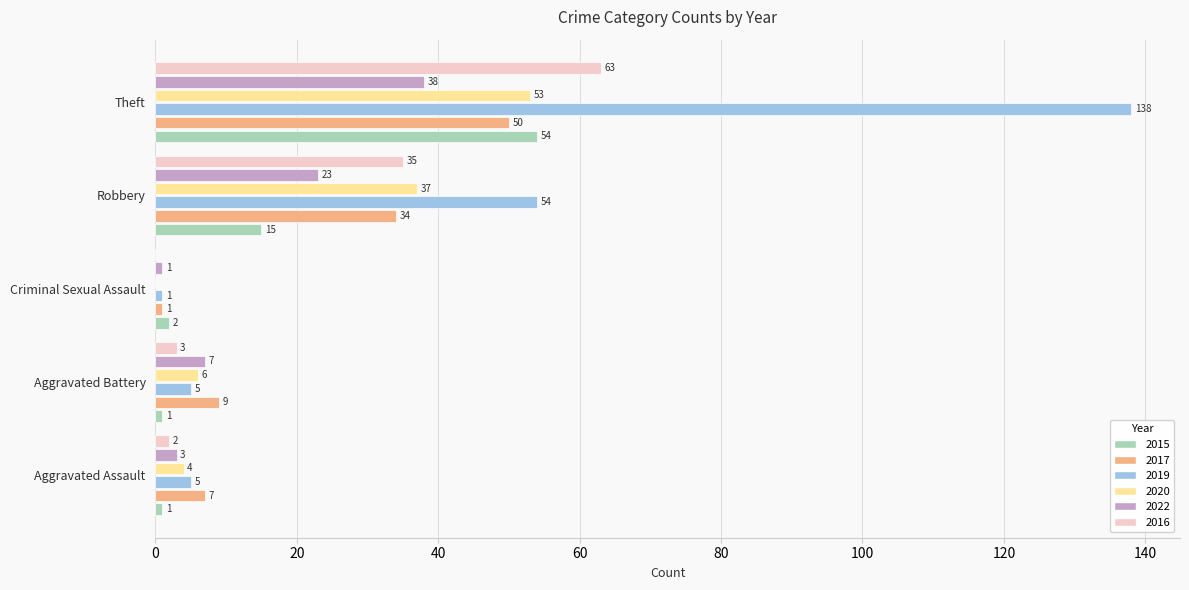

Is the value of 2022 at Criminal Sexual Assault greater than the value of 2017 at Robbery?

No